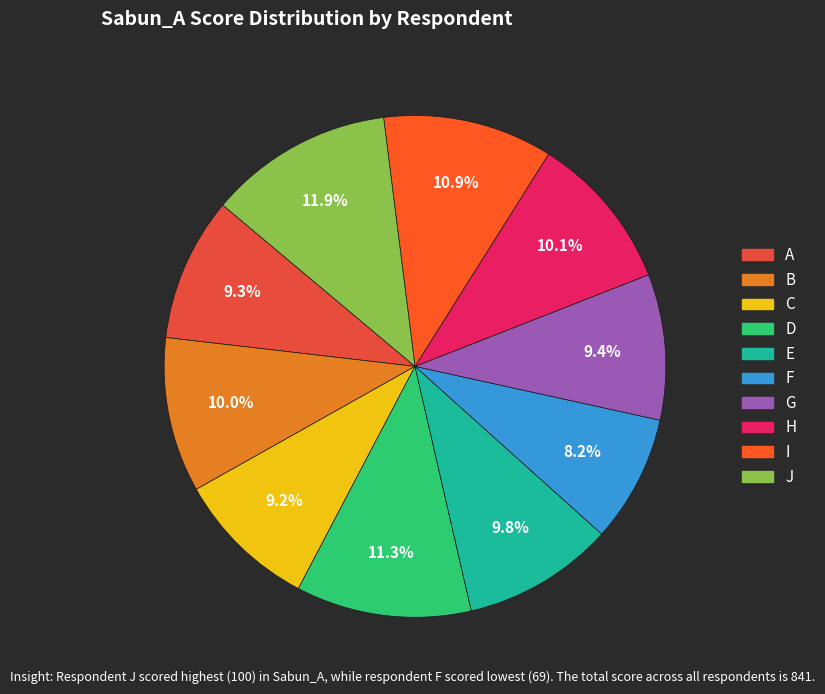

Is F the majority of the pie?

No